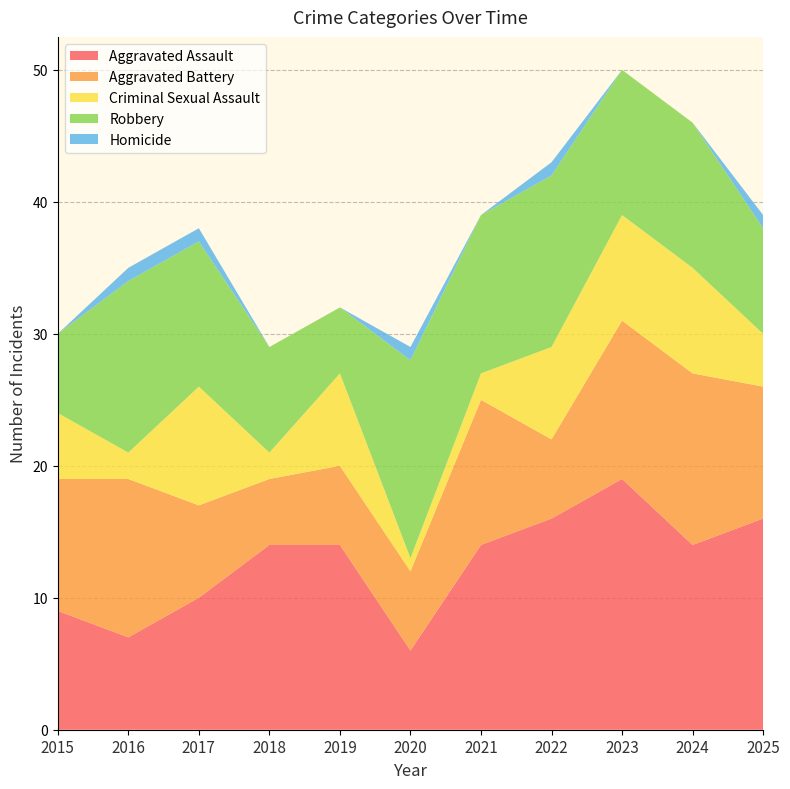

Reading right to left, list all the values displayed in this chart.

Aggravated Assault: 16	14	19	16	14	6	14	14	10	7	9
Aggravated Battery: 10	13	12	6	11	6	6	5	7	12	10
Criminal Sexual Assault: 4	8	8	7	2	1	7	2	9	2	5
Robbery: 8	11	11	13	12	15	5	8	11	13	6
Homicide: 1	0	0	1	0	1	0	0	1	1	0